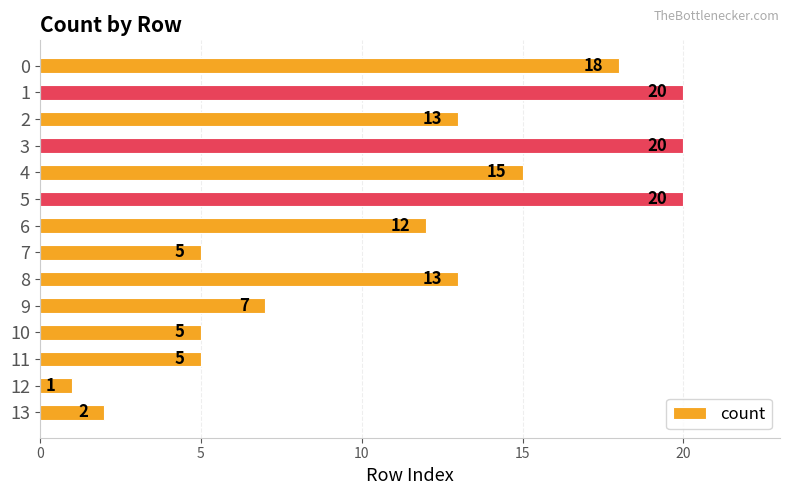

What is the average value?

11